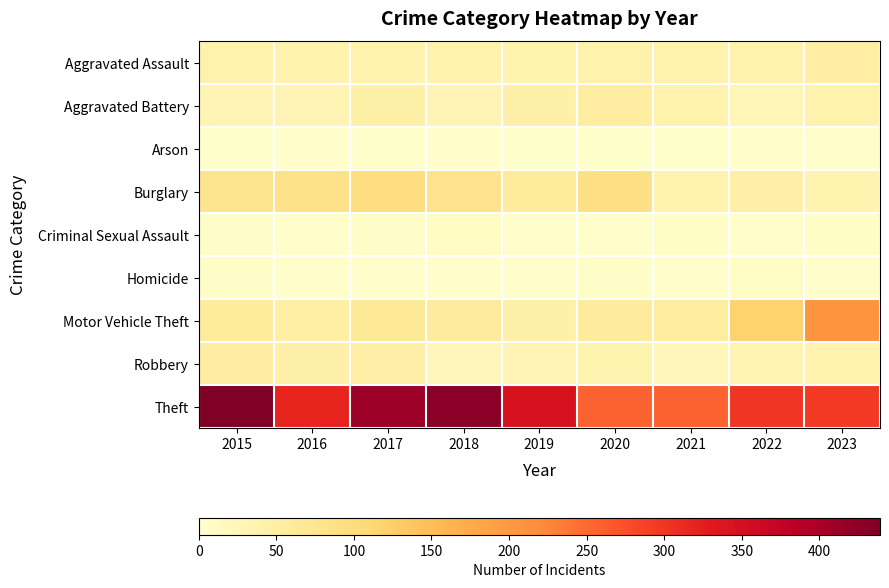

Reading left to right, what are all the values shown in this chart?

Aggravated Assault: 2015=41	2016=37	2017=40	2018=39	2019=35	2020=40	2021=39	2022=39	2023=50
Aggravated Battery: 2015=31	2016=31	2017=45	2018=32	2019=43	2020=53	2021=41	2022=29	2023=41
Arson: 2015=1	2016=3	2017=1	2018=2	2019=0	2020=1	2021=1	2022=2	2023=4
Burglary: 2015=78	2016=83	2017=95	2018=81	2019=61	2020=88	2021=37	2022=48	2023=36
Criminal Sexual Assault: 2015=6	2016=4	2017=6	2018=12	2019=5	2020=4	2021=8	2022=4	2023=8
Homicide: 2015=6	2016=3	2017=3	2018=3	2019=5	2020=6	2021=4	2022=8	2023=2
Motor Vehicle Theft: 2015=61	2016=49	2017=66	2018=59	2019=43	2020=59	2021=56	2022=119	2023=206
Robbery: 2015=53	2016=44	2017=48	2018=24	2019=32	2020=35	2021=24	2022=34	2023=37
Theft: 2015=439	2016=318	2017=412	2018=428	2019=345	2020=256	2021=256	2022=299	2023=295